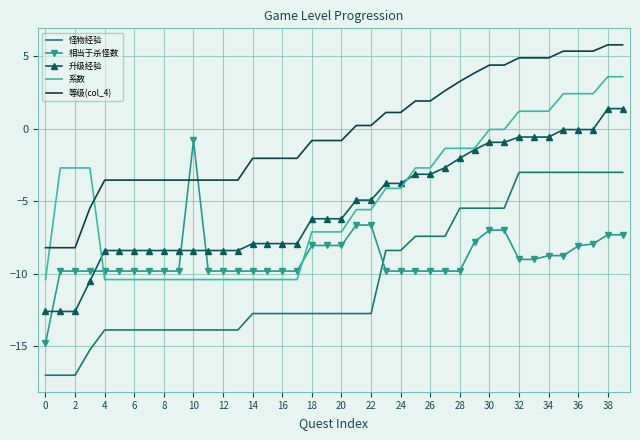

True or false: 怪物经验 and 等级(col_4) cross at least once.

False